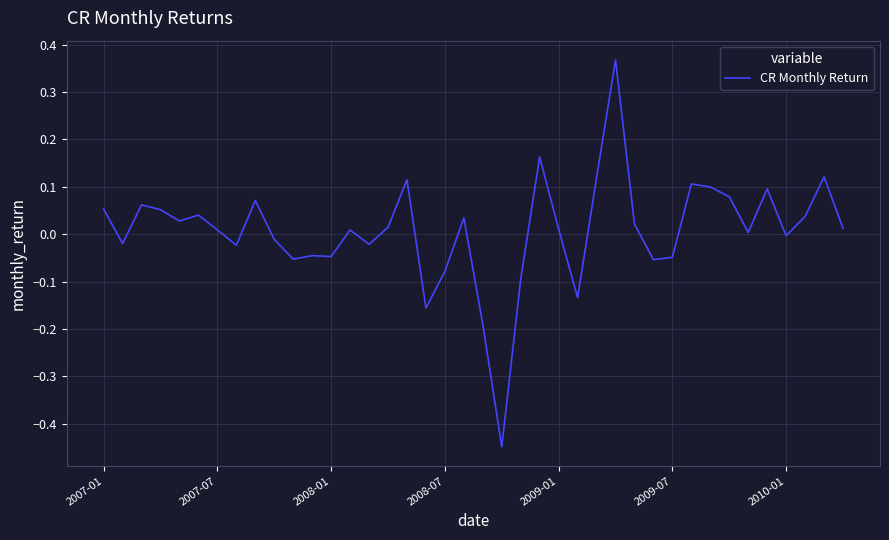

What is the difference between the maximum and minimum values?

0.8